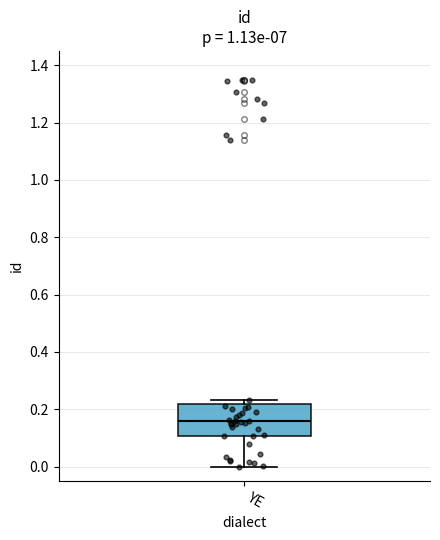

Read this box plot against the y-axis: the position of the median line, the range covered by the box, and the ends of both whiskers. The values are not printed on the chart, so give them approximately, as read against the axis.

median 0.16, box 0.10 to 0.22, whiskers 0.00 to 0.24